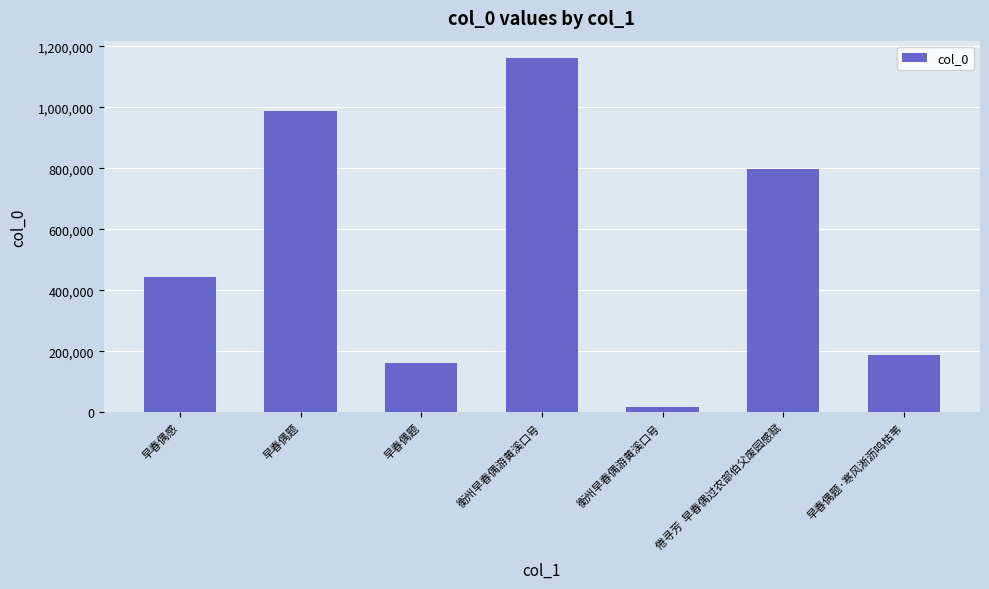

At which category does the chart reach its peak across all series?

衡州早春偶游黄溪口号